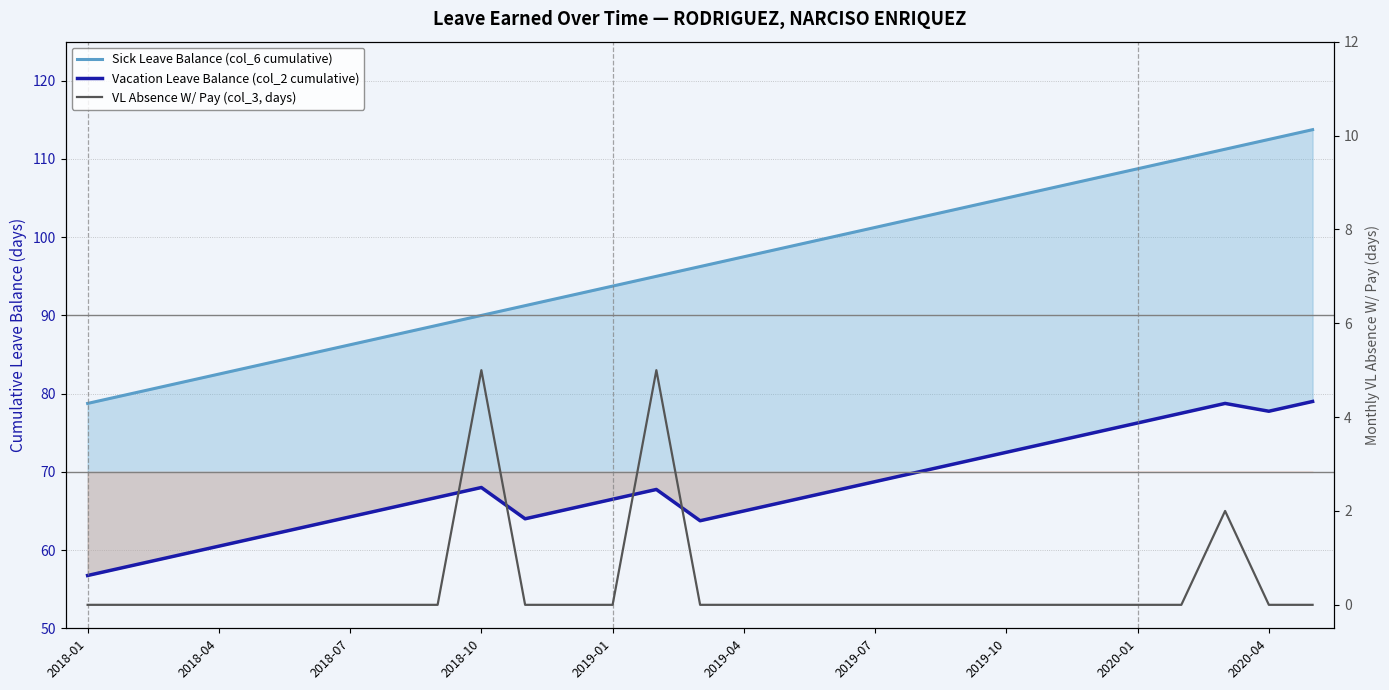

At which category does the chart reach its minimum across all series?

2018-01